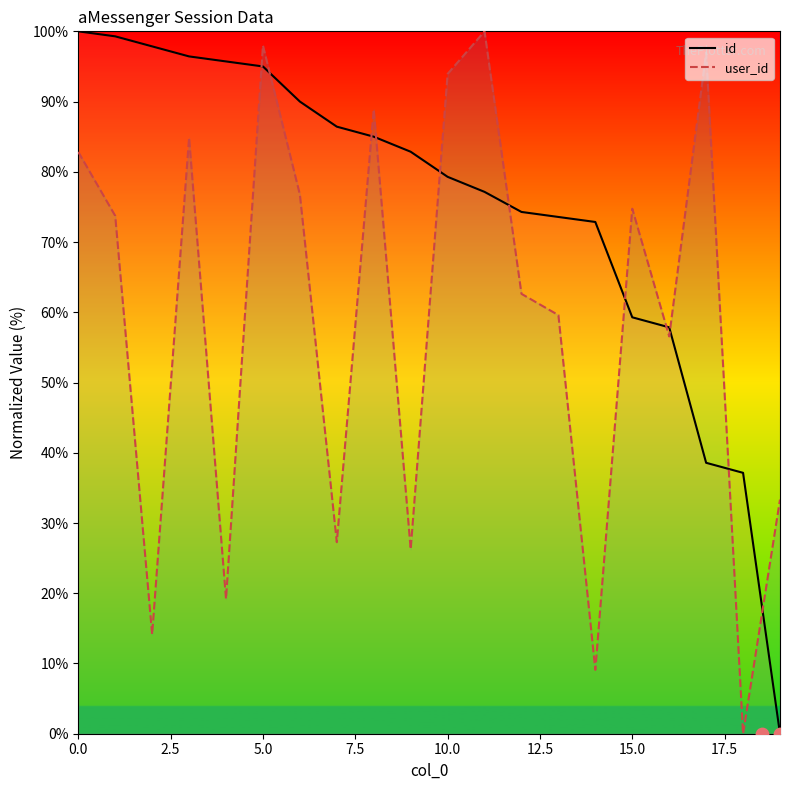

What is the total value across all series at 13?

133.2